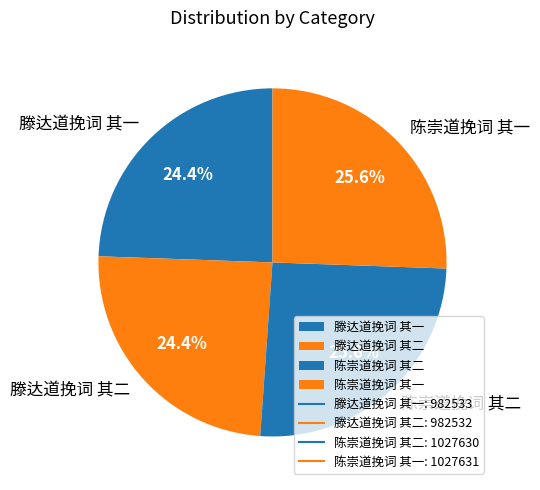

Count the number of slices in the pie.

4